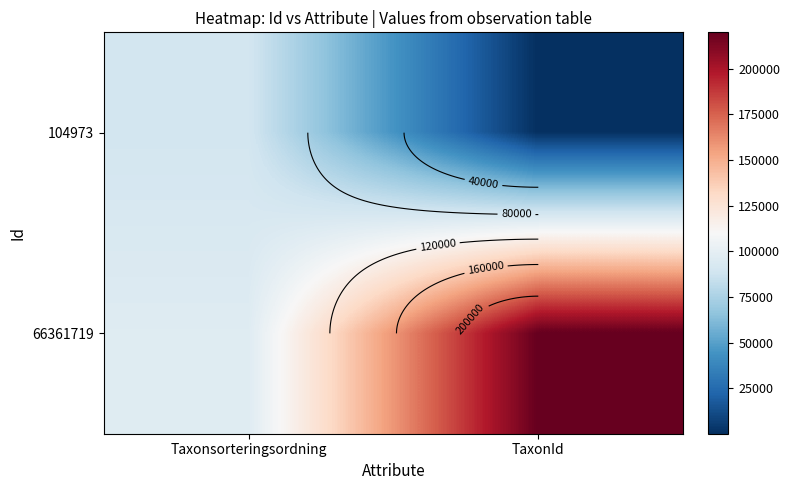

At which category is the sum across all series the highest?

TaxonId